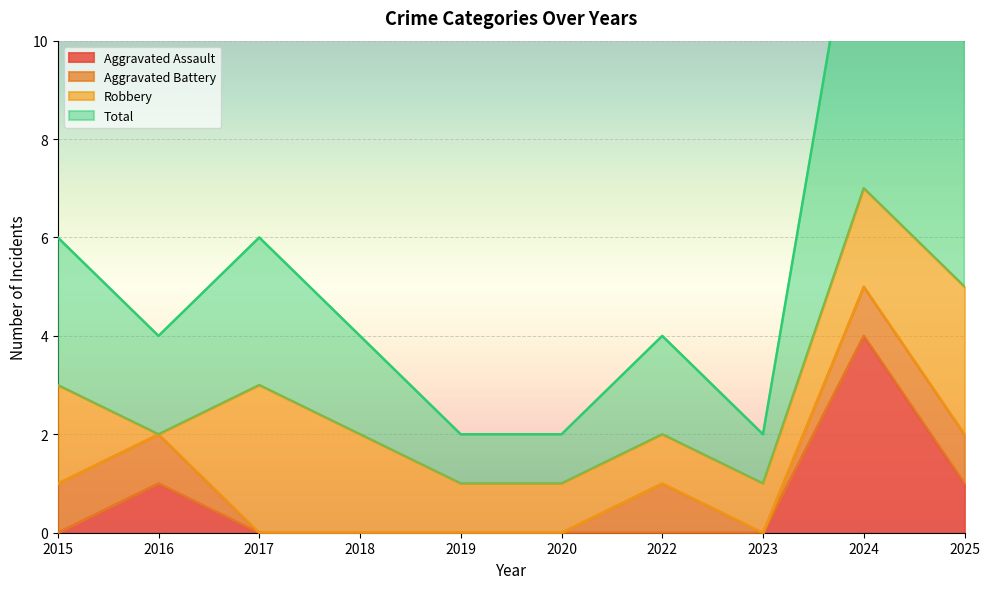

What is the highest value of the Aggravated Assault series?

4